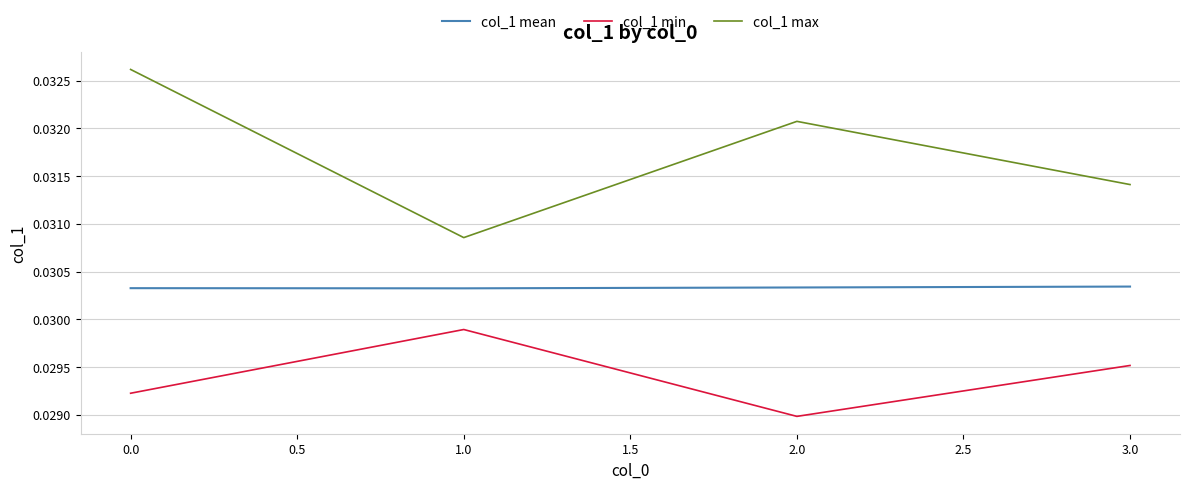

True or false: col_1 min has a value of 0.1 at 0.0.

False